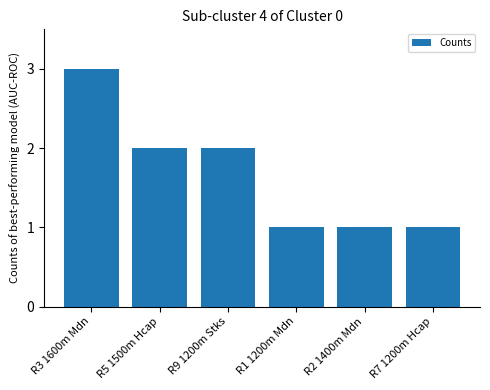

How many distinct data groups are displayed?

1